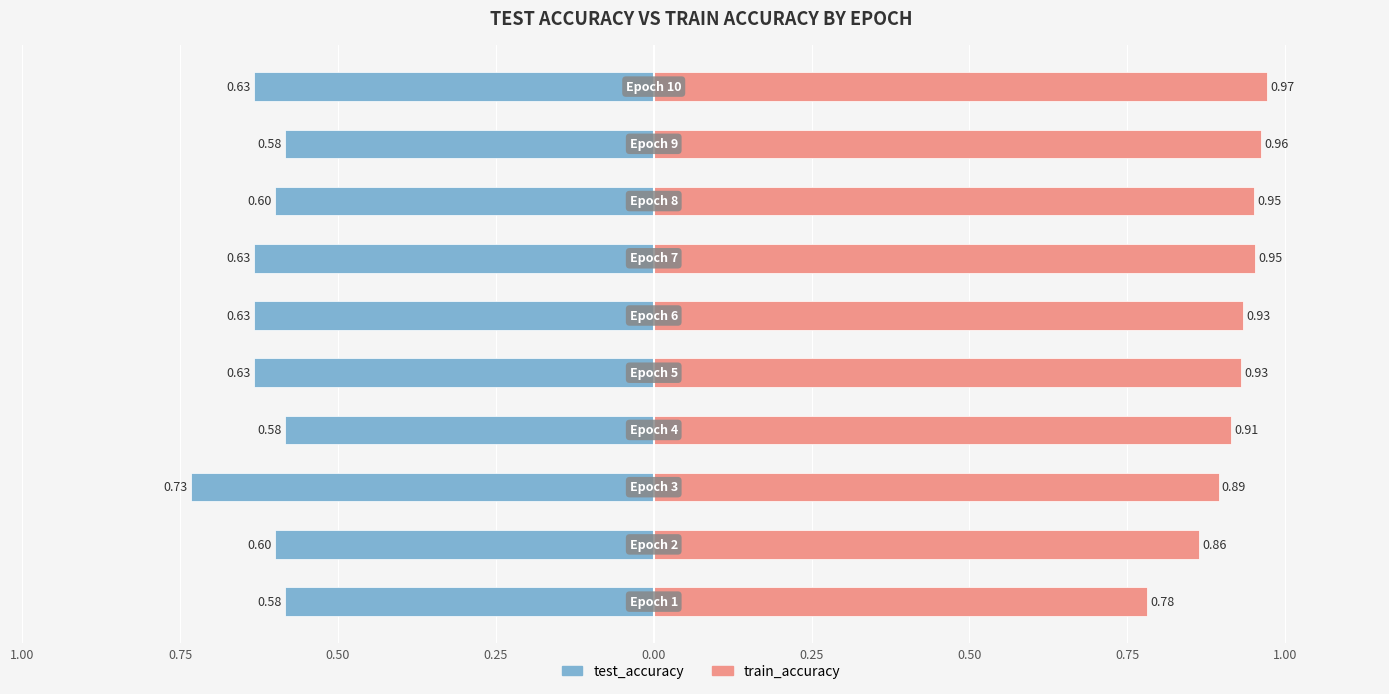

Are the bars grouped side by side (vs. stacked)?

Yes